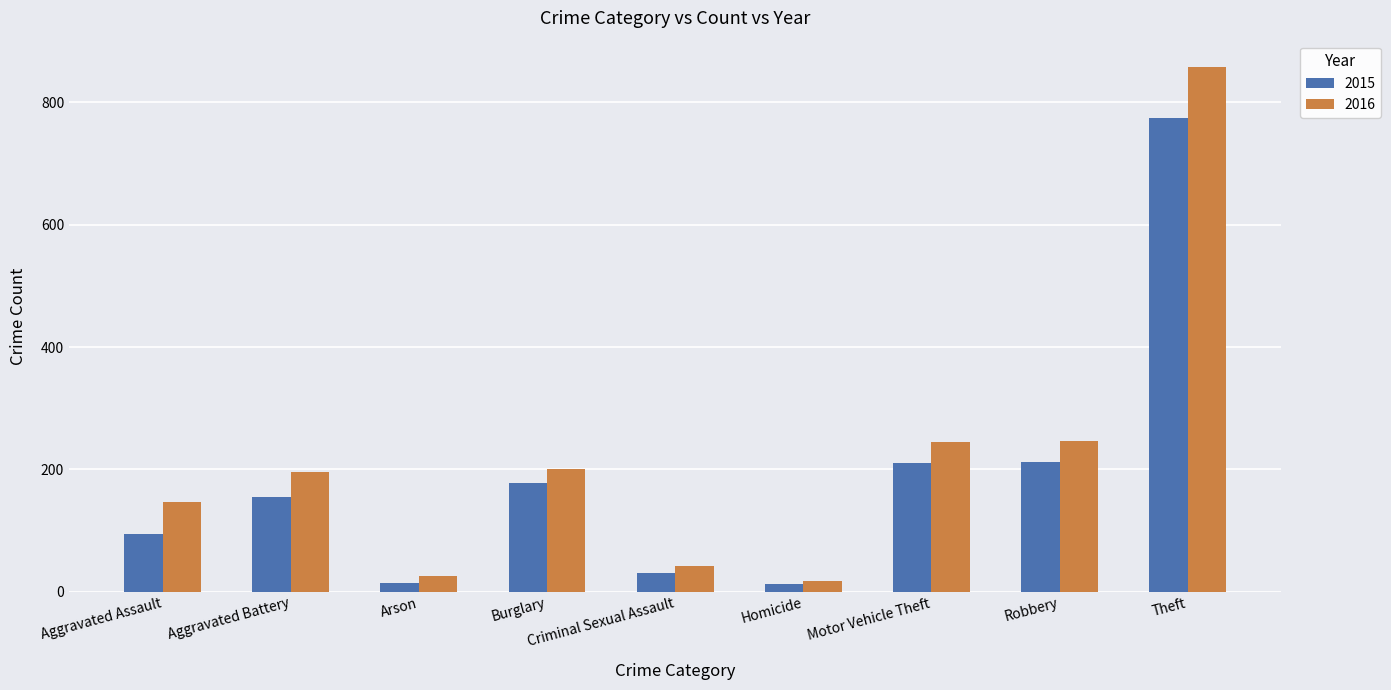

Which series has the largest total across all categories?

2016